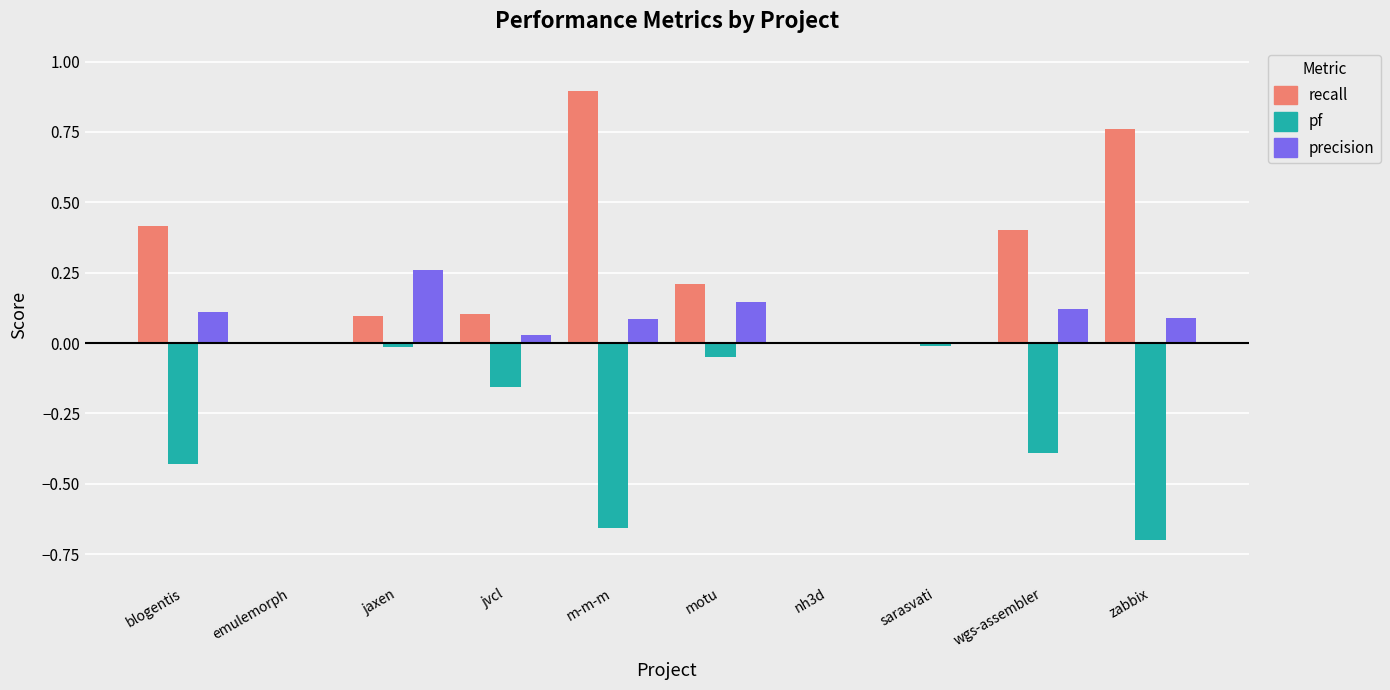

What is the highest value of the recall series?

0.9